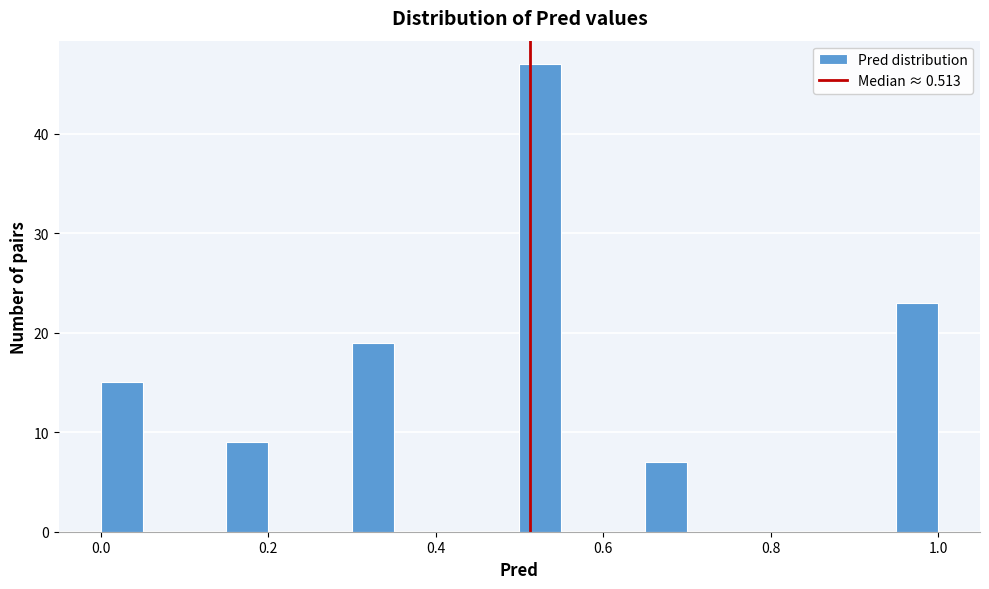

Around what value on the x-axis is the tallest bar? Give the approximate position of its centre, as read against the axis.

0.52